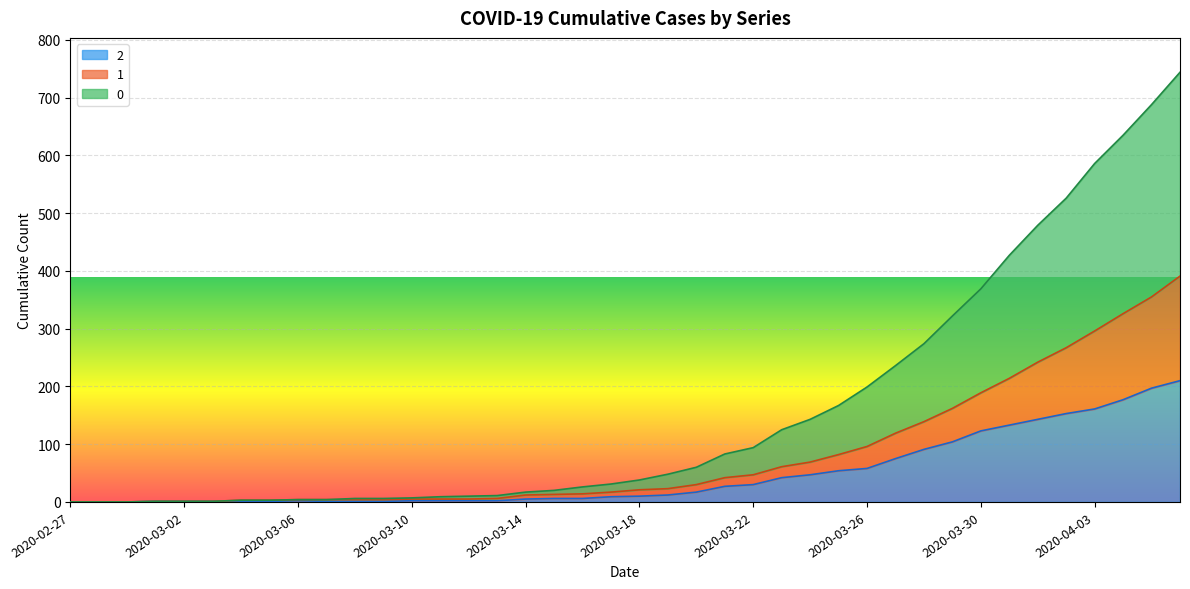

The value of 2 at 2020-03-15 is 6. True or false?

True